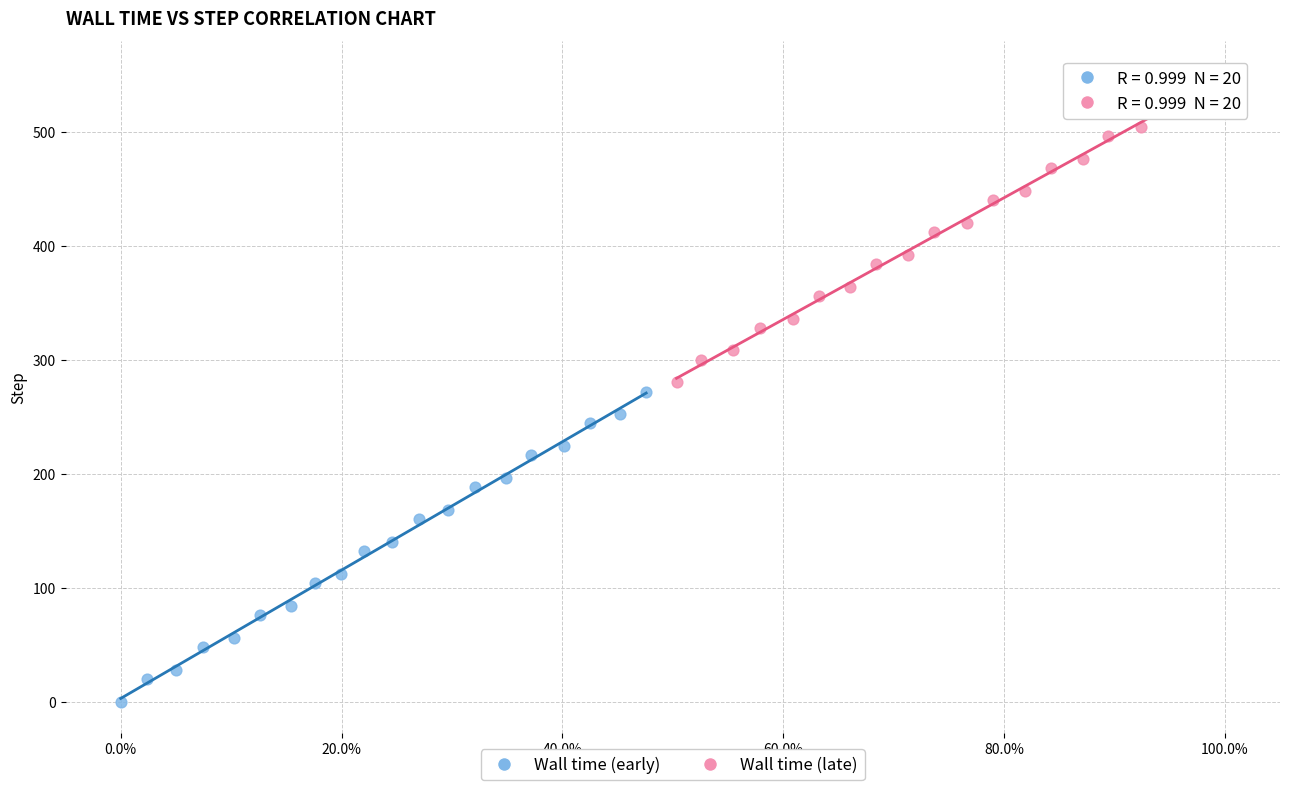

What are all the series names shown in the legend?

Wall time (early), Wall time (late)